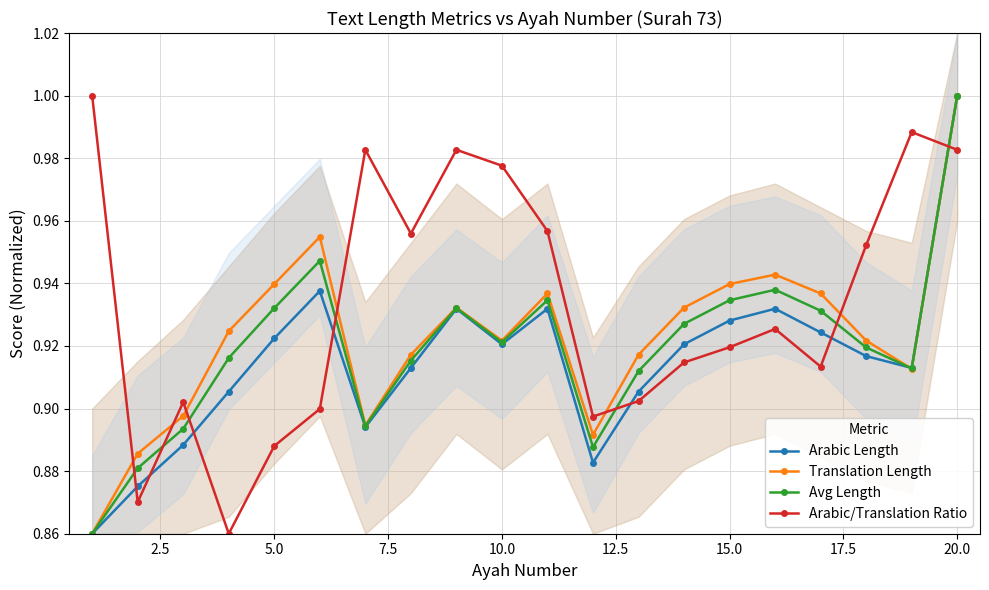

True or false: Translation Length and Avg Length cross at least once.

True